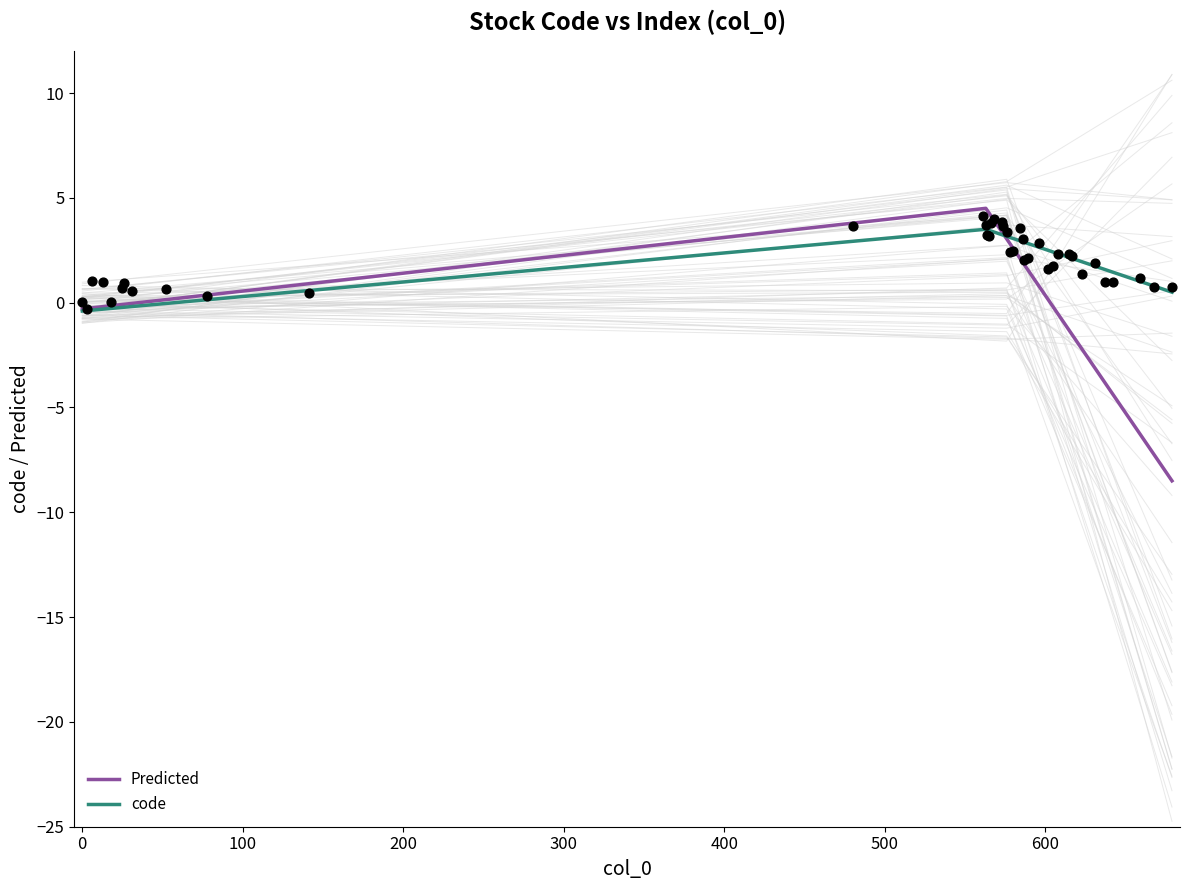

Which series has the largest total across all categories?

code